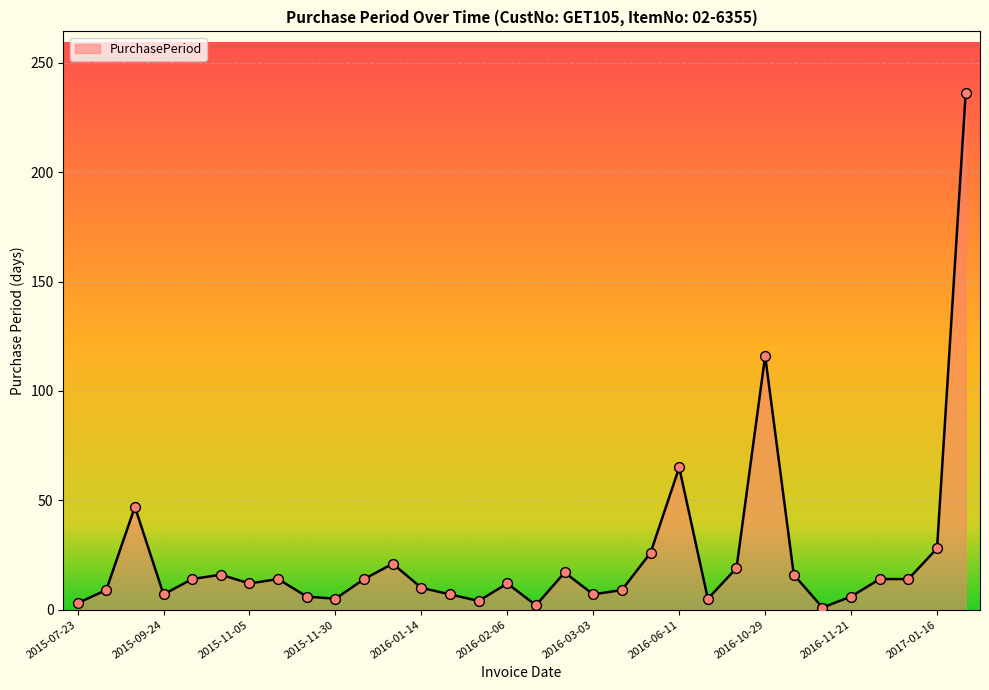

What is the greatest value displayed?

236